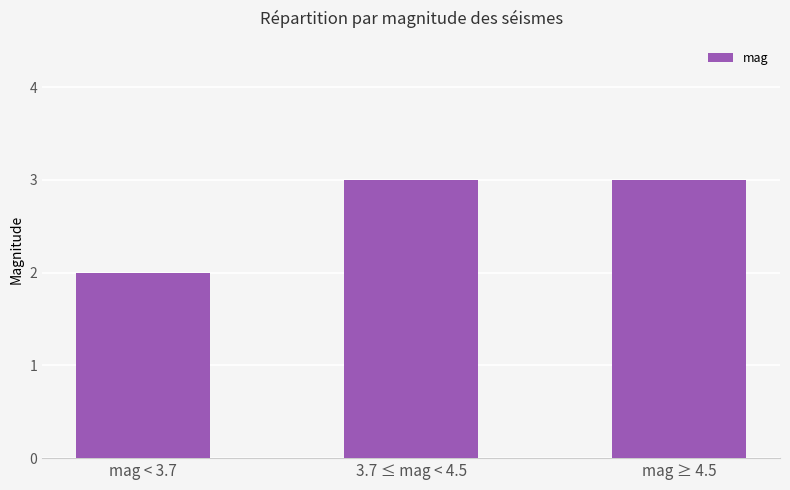

What is the label of the 3rd bar from the right?

mag < 3.7